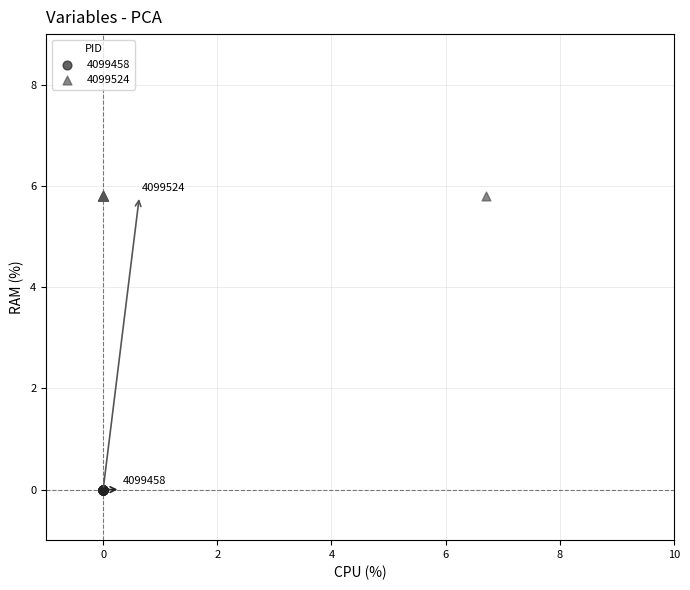

Which series contains the lowest Y value?

4099458